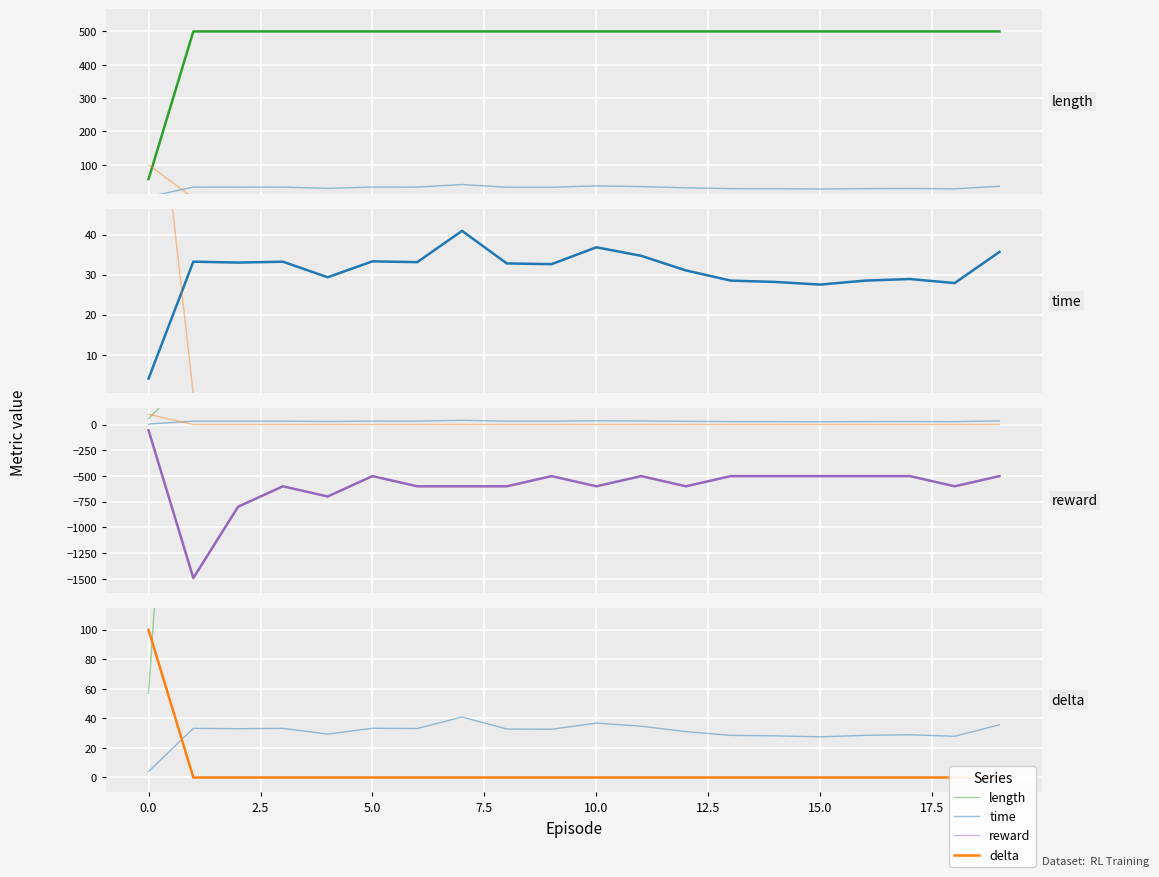

Which series has the widest spread of values?

reward